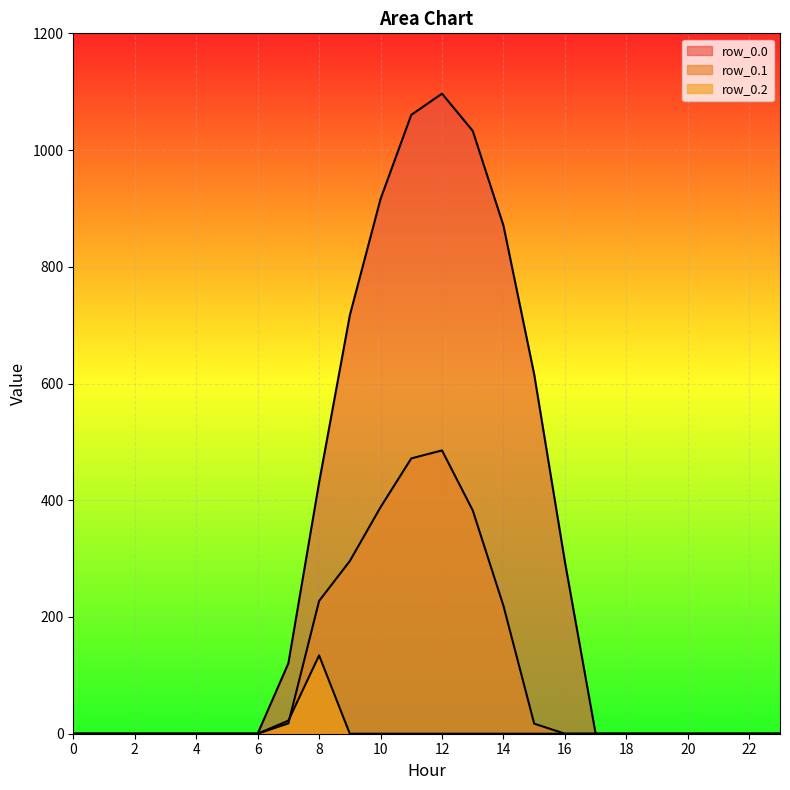

What are all the series names shown in the legend?

row_0.0, row_0.1, row_0.2